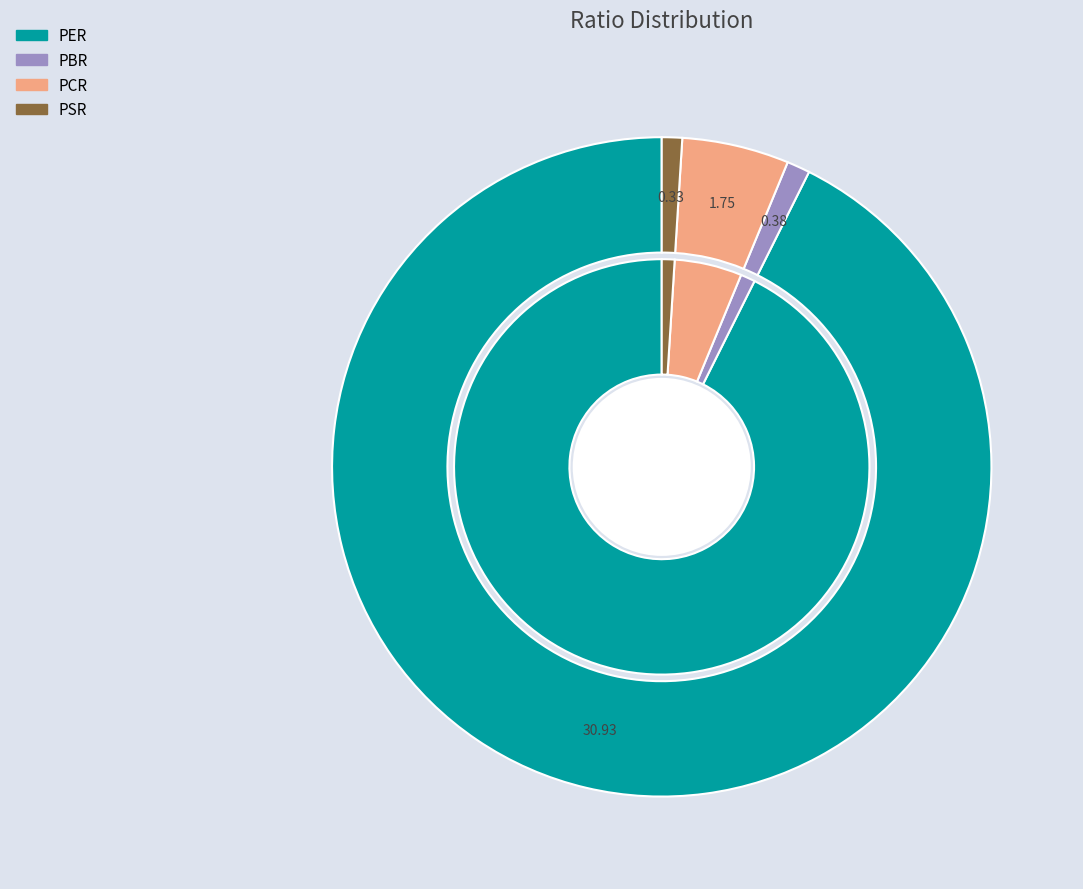

Rank the categories by value from highest to lowest.

PER, PCR, PBR, PSR